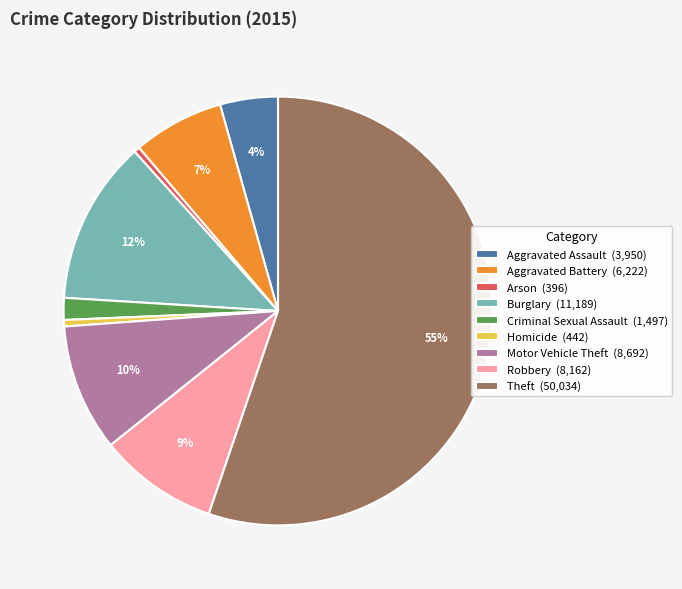

Is there any slice that represents more than half of the pie?

Yes